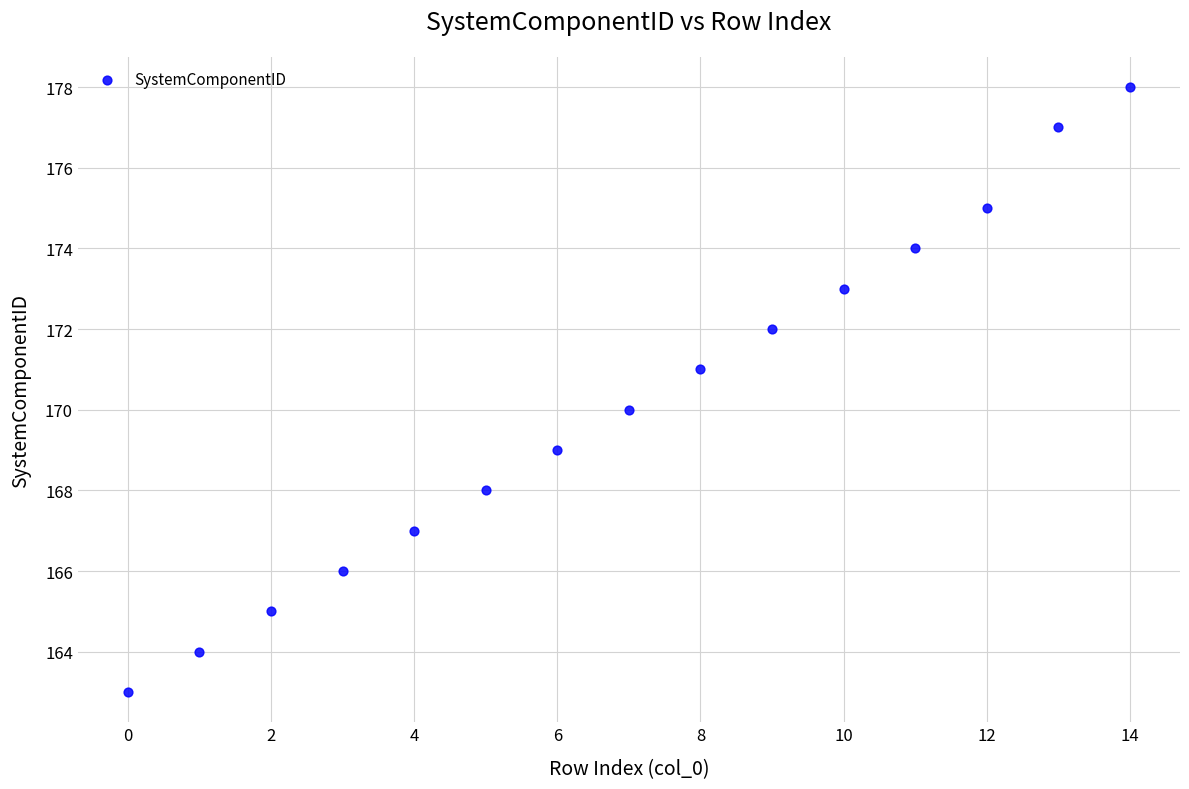

Count the number of points in this scatter plot.

15